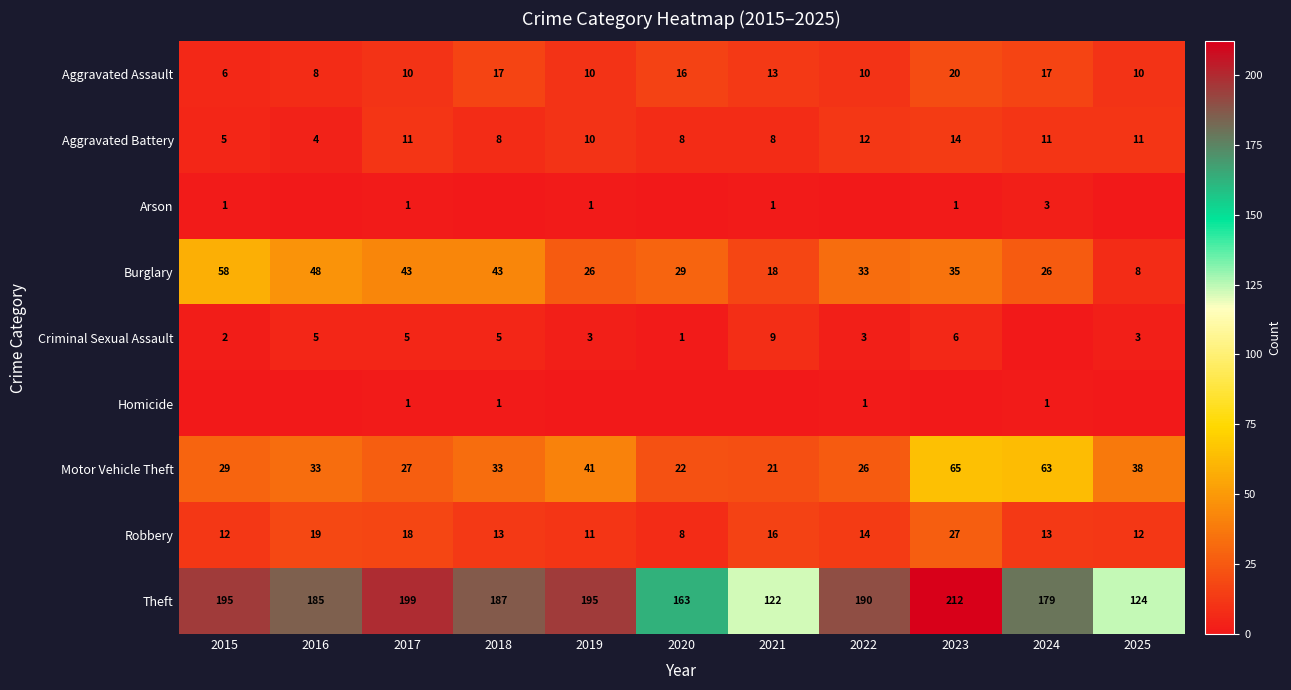

What is the difference between the maximum and minimum values in the Burglary series?

50